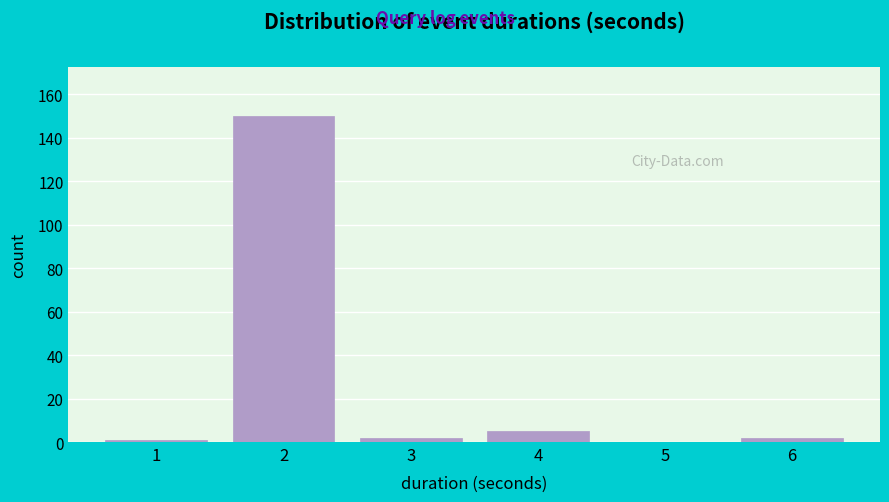

Reading left to right, extract all data points from this chart.

1=1	2=150	3=2	4=5	5=0	6=2